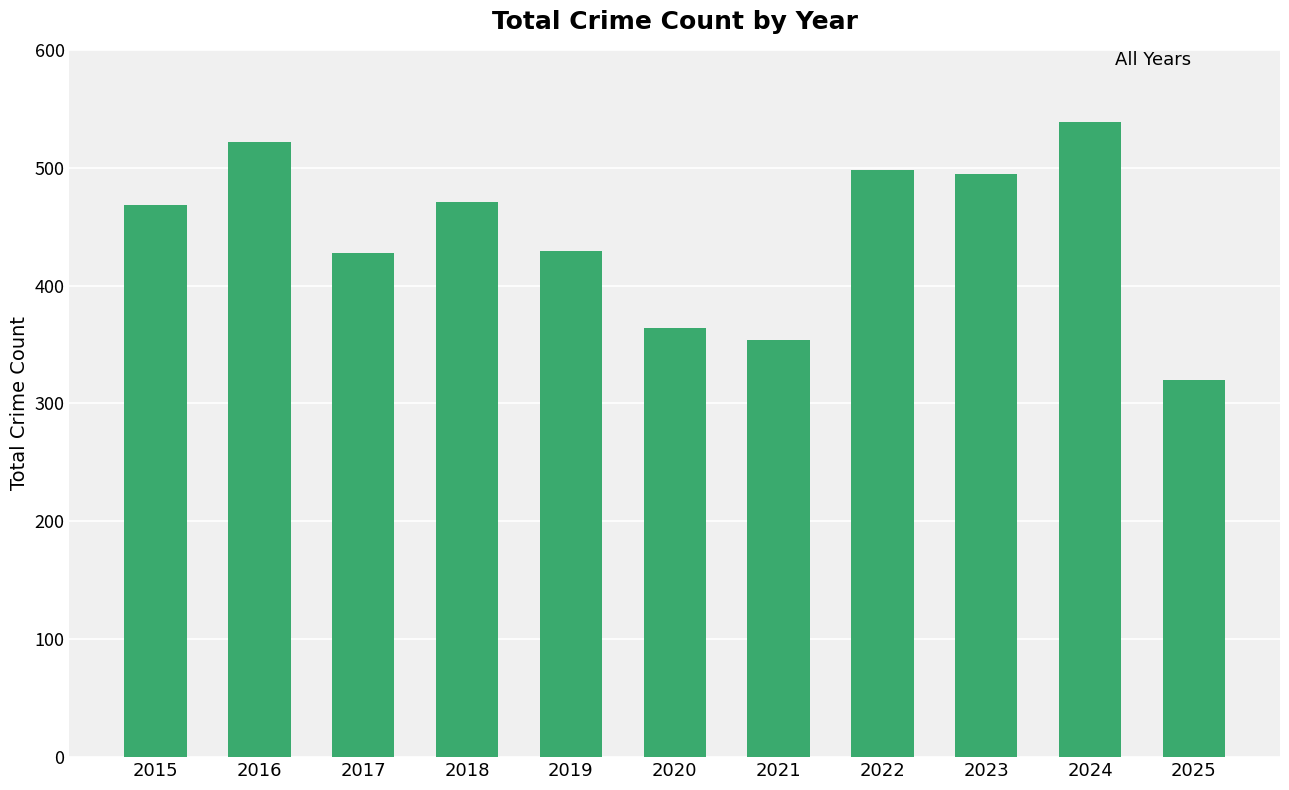

Count the number of categories in the chart.

11